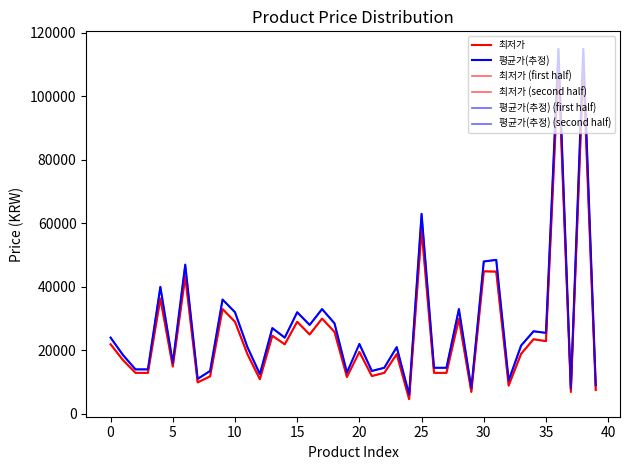

True or false: 최저가 has a value of 8827 at 22.

False